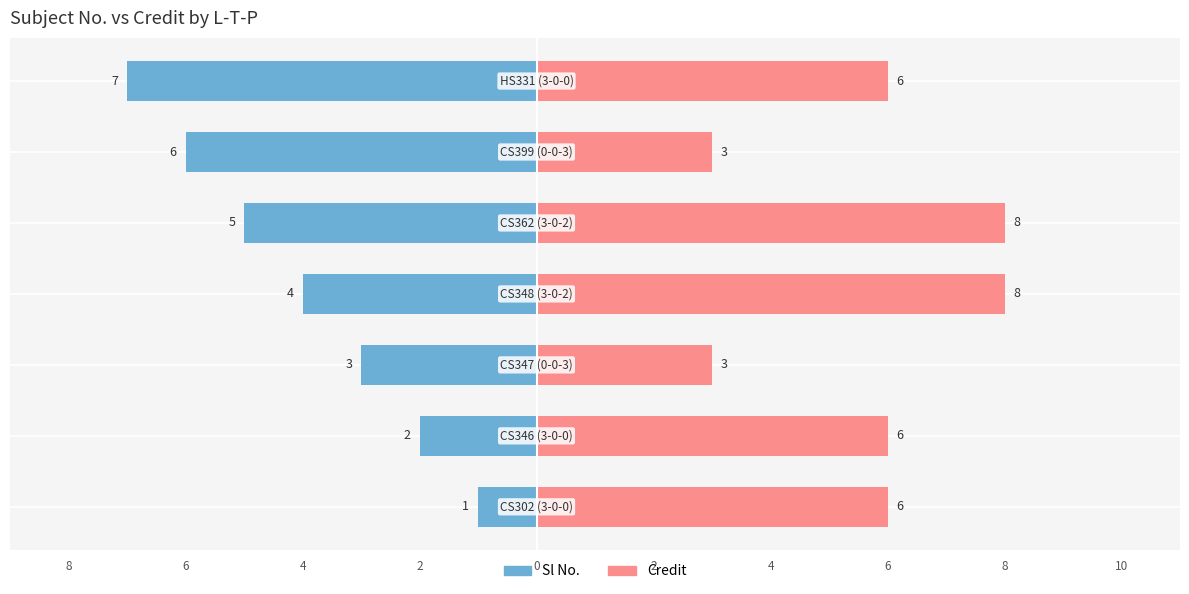

True or false: Sl No. has a value of -4 at 4.

False